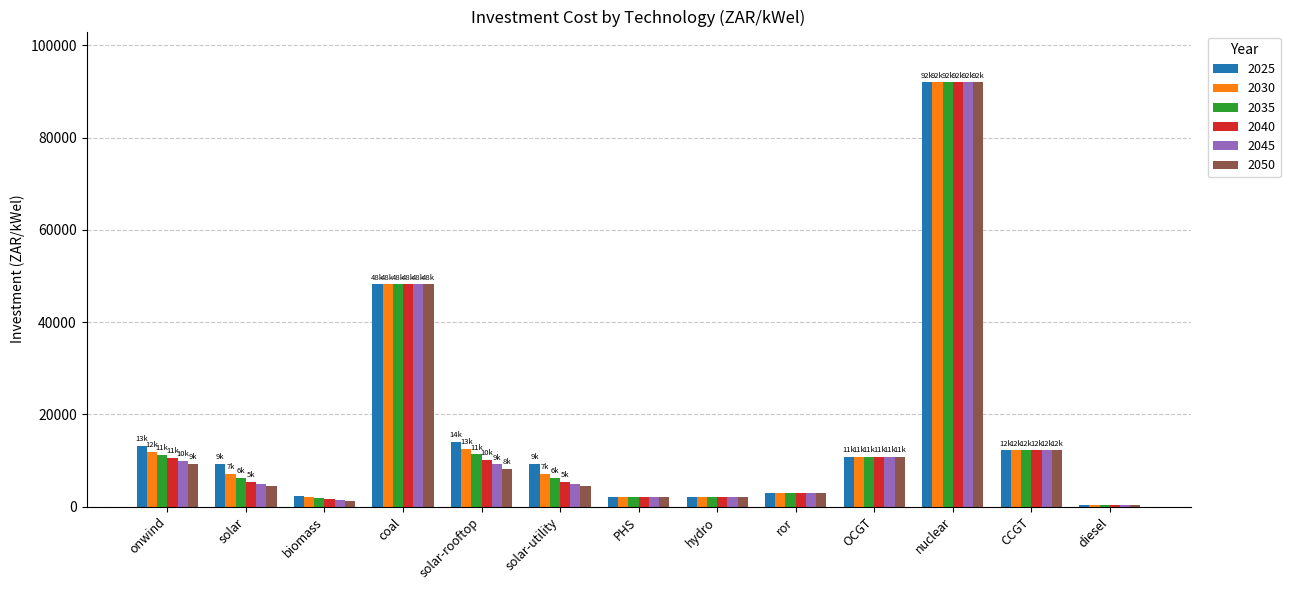

At which label is 2030 closest to 46164?

coal